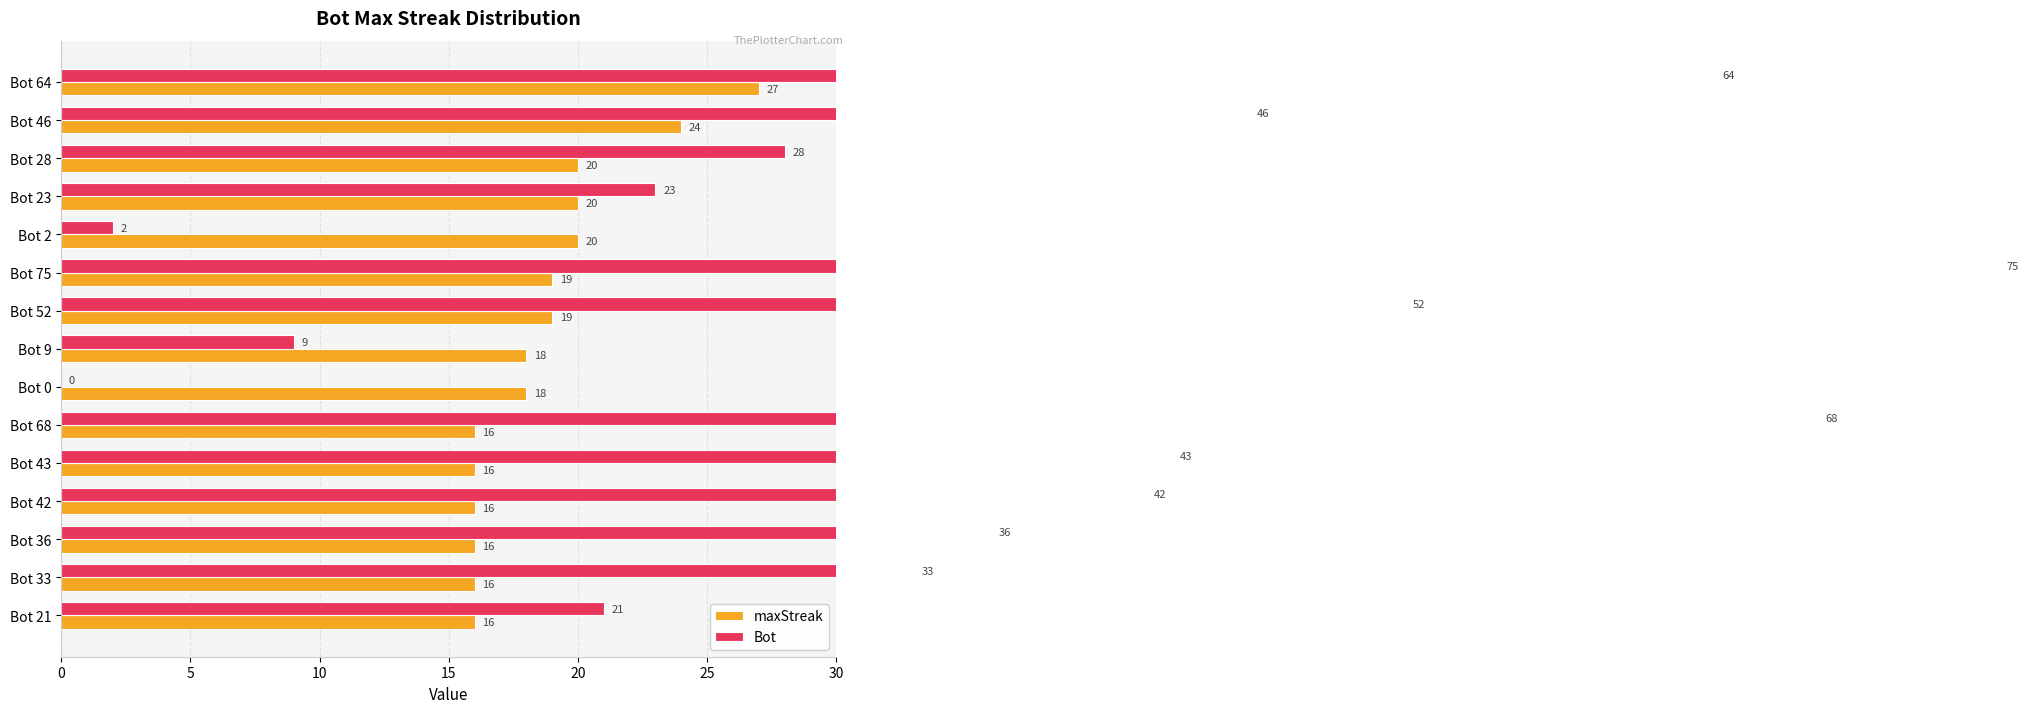

What are all the series names shown in the legend?

maxStreak, Bot